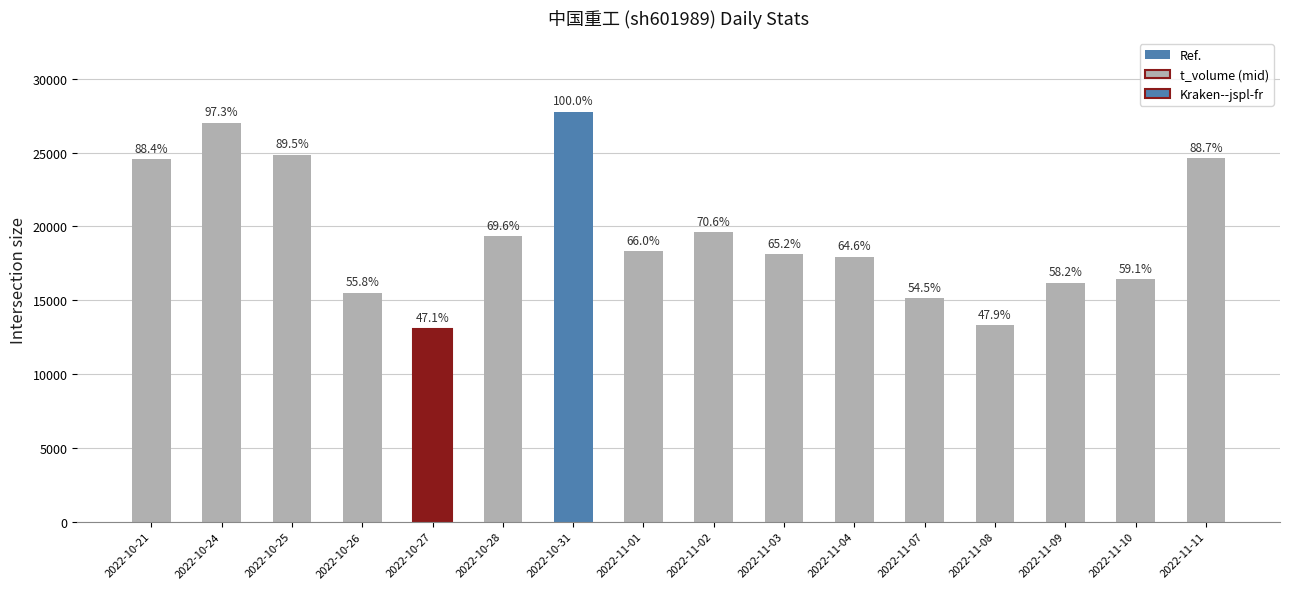

Where is the data nearest to the value 20420?

2022-11-02